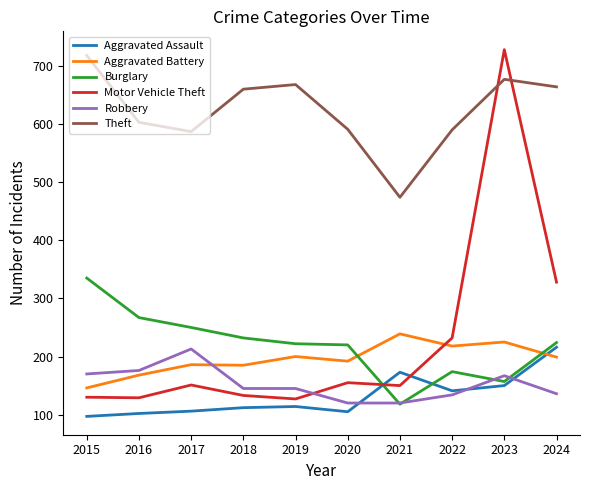

Does the chart display data point markers on the line(s)?

No